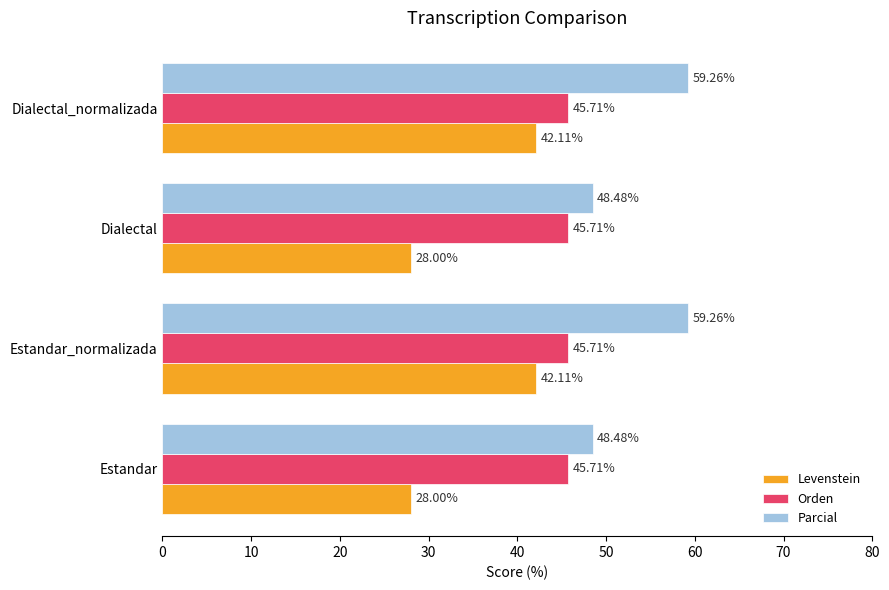

What is the smallest value displayed?

28.0